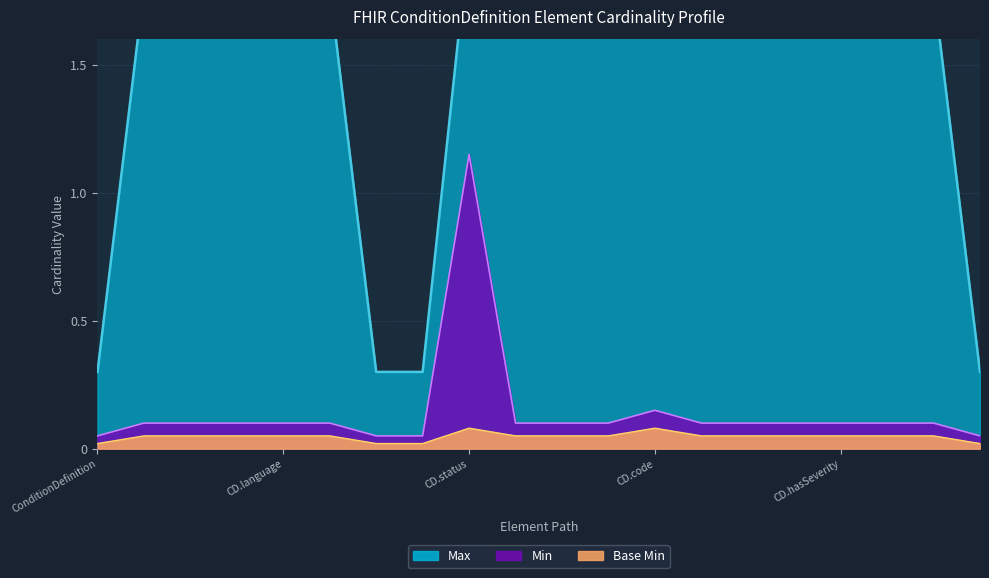

Which category has the lowest value in the Base Min (line) series?

ConditionDefinition